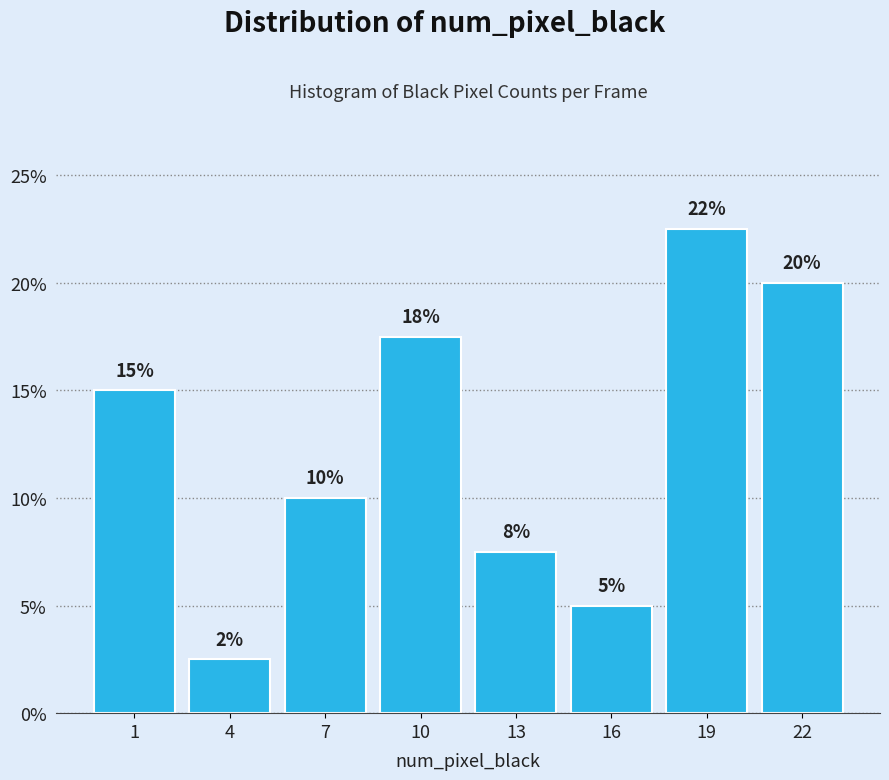

What is the difference between the second highest and second lowest values?

15.0